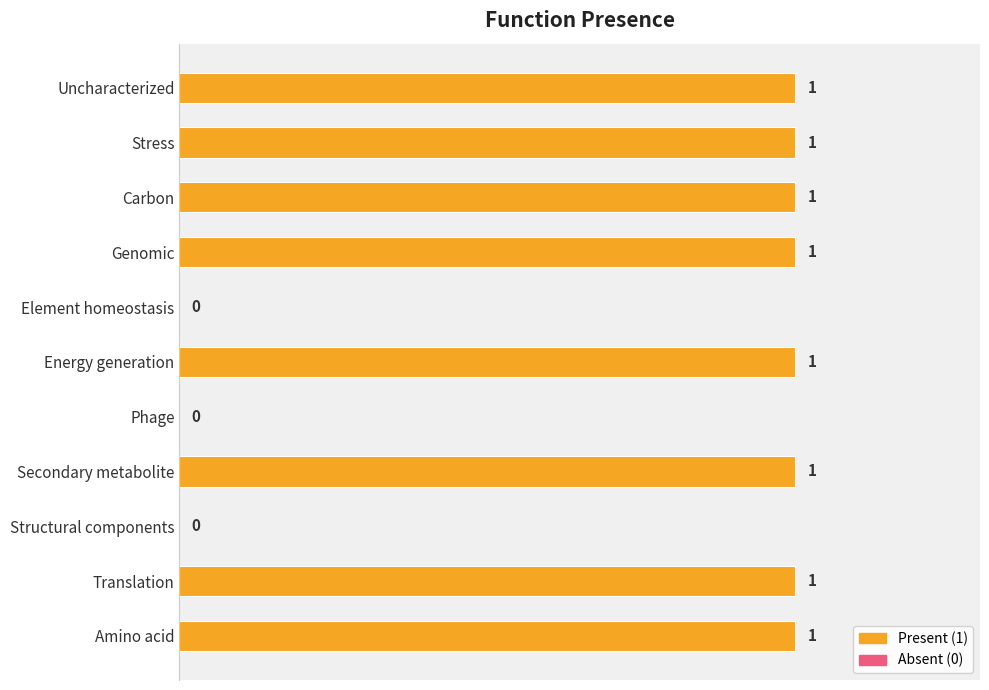

What is the sum of all values?

8